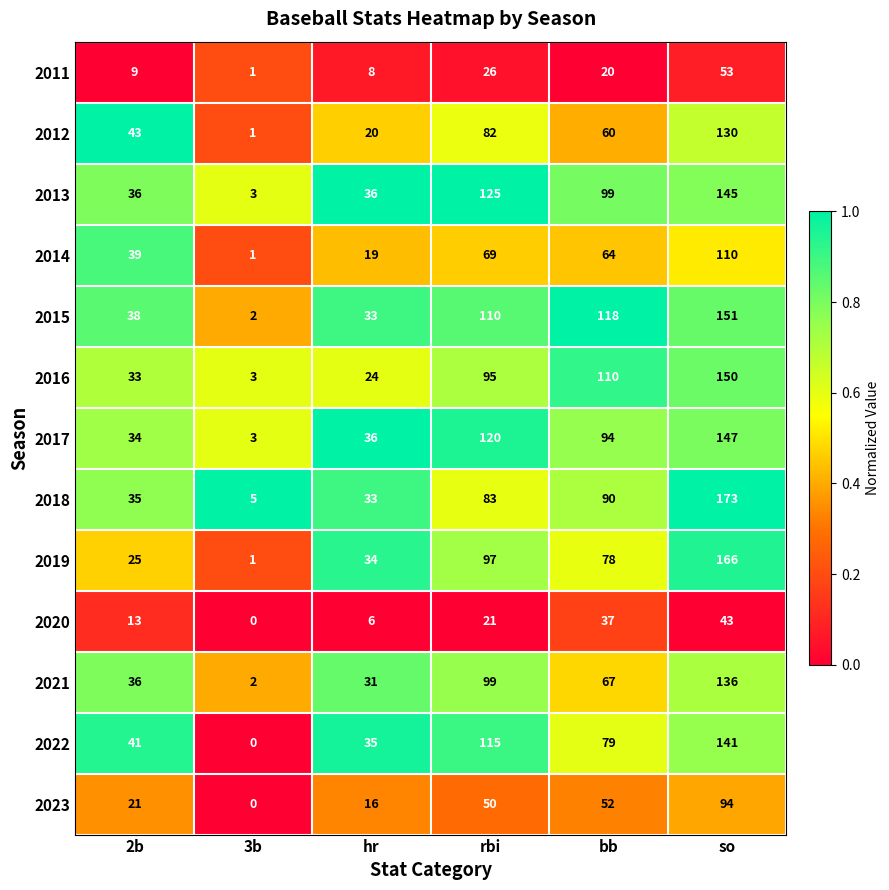

At which label does 2021 first exceed 67?

rbi